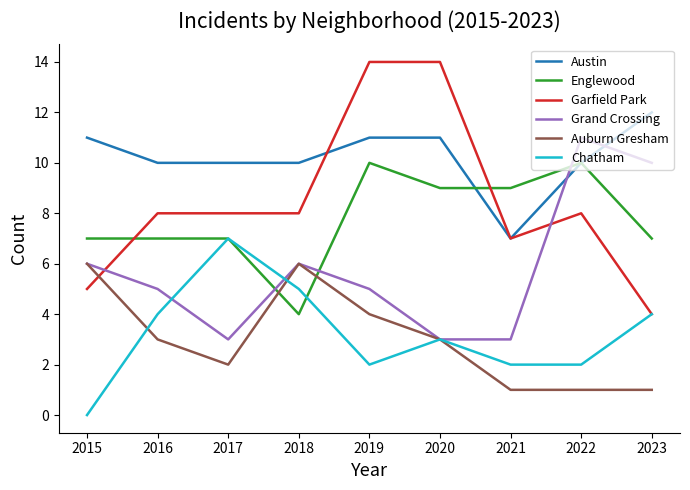

Reading left to right, extract all data points from this chart.

Austin: 2015=11	2016=10	2017=10	2018=10	2019=11	2020=11	2021=7	2022=10	2023=12
Englewood: 2015=7	2016=7	2017=7	2018=4	2019=10	2020=9	2021=9	2022=10	2023=7
Garfield Park: 2015=5	2016=8	2017=8	2018=8	2019=14	2020=14	2021=7	2022=8	2023=4
Grand Crossing: 2015=6	2016=5	2017=3	2018=6	2019=5	2020=3	2021=3	2022=11	2023=10
Auburn Gresham: 2015=6	2016=3	2017=2	2018=6	2019=4	2020=3	2021=1	2022=1	2023=1
Chatham: 2015=0	2016=4	2017=7	2018=5	2019=2	2020=3	2021=2	2022=2	2023=4